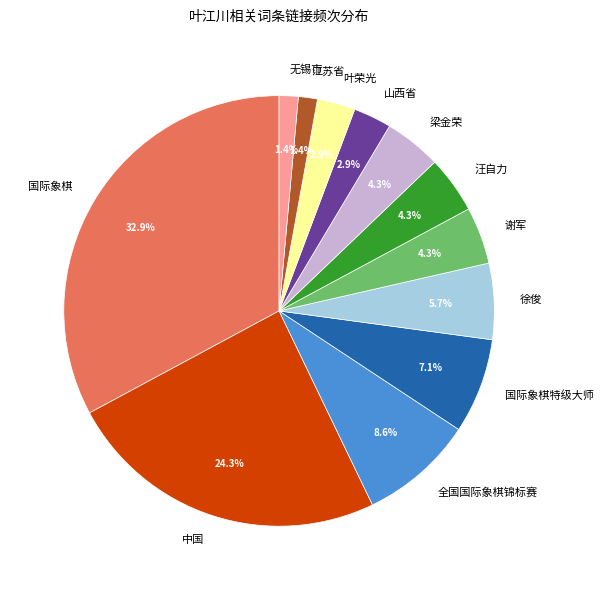

Is 江苏省 the majority of the pie?

No